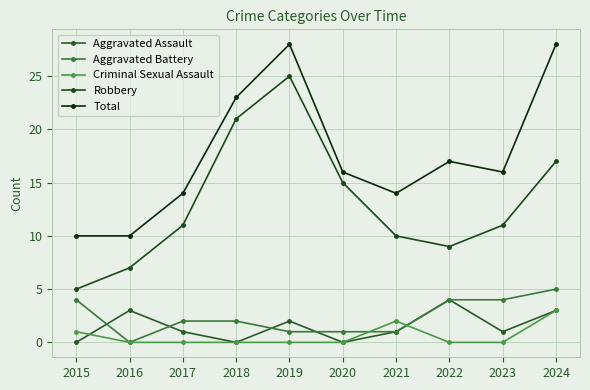

Where is Total nearest to the value 19?

2022